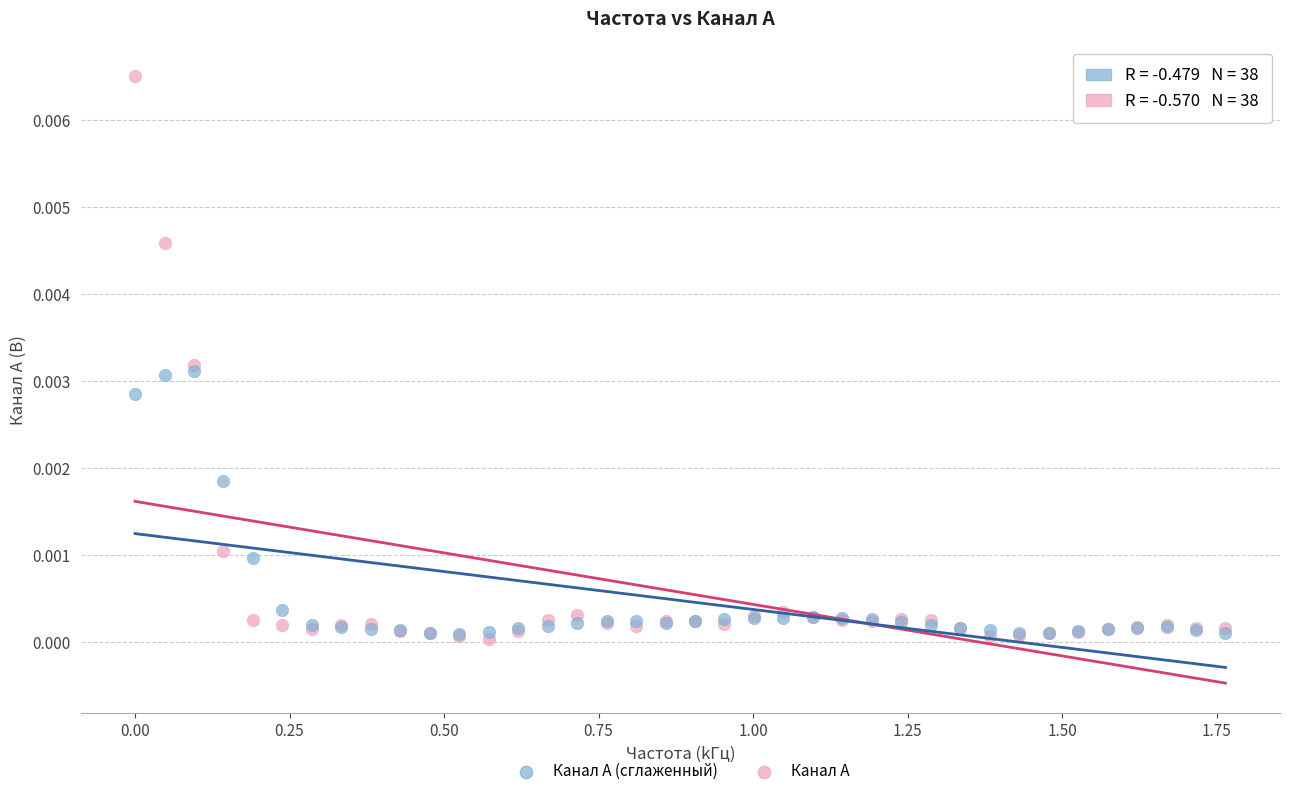

What are all the series names shown in the legend?

Канал A (сглаженный), Канал A